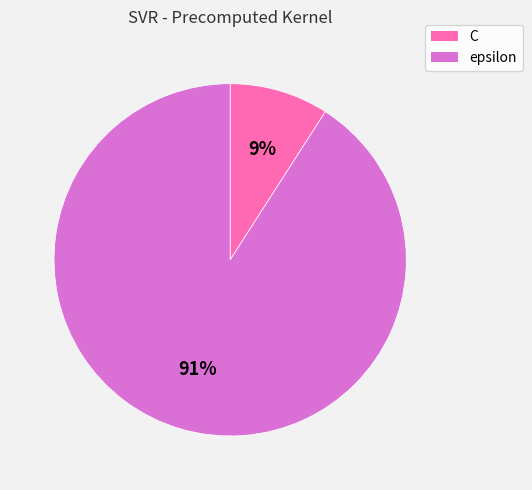

Count the number of slices in the pie.

2